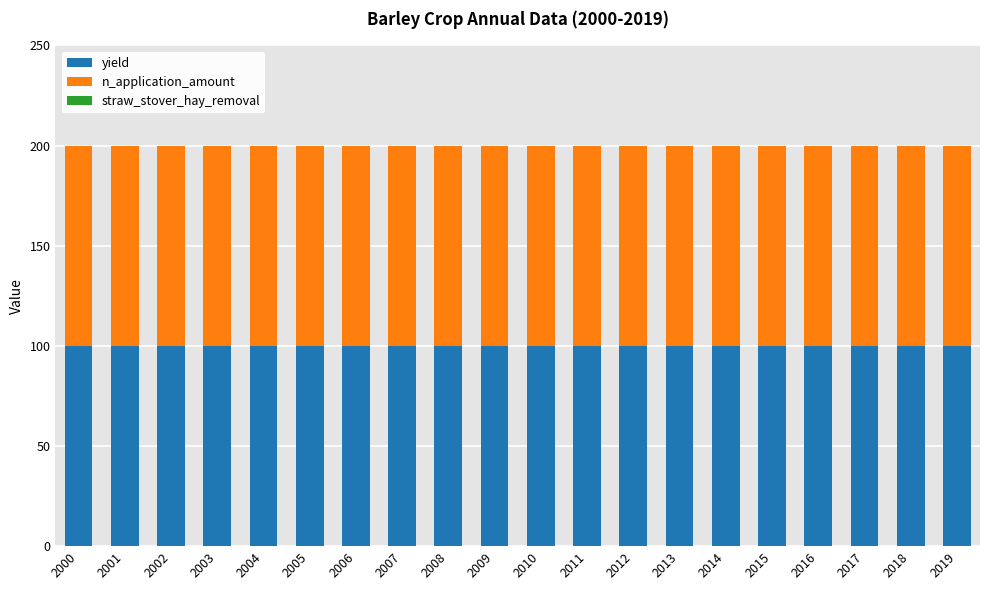

How many bars are there in total?

60